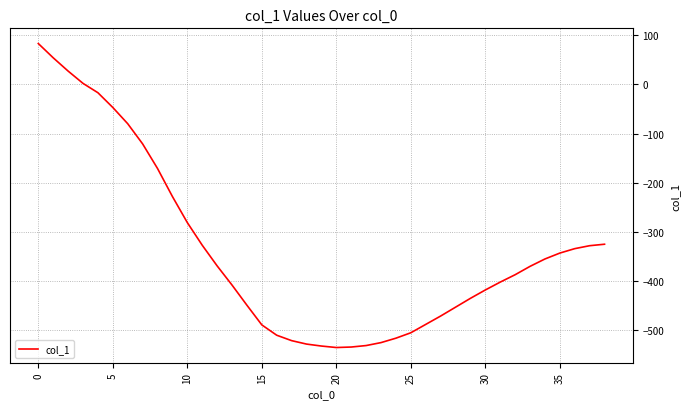

What is the minimum value shown in the chart?

-535